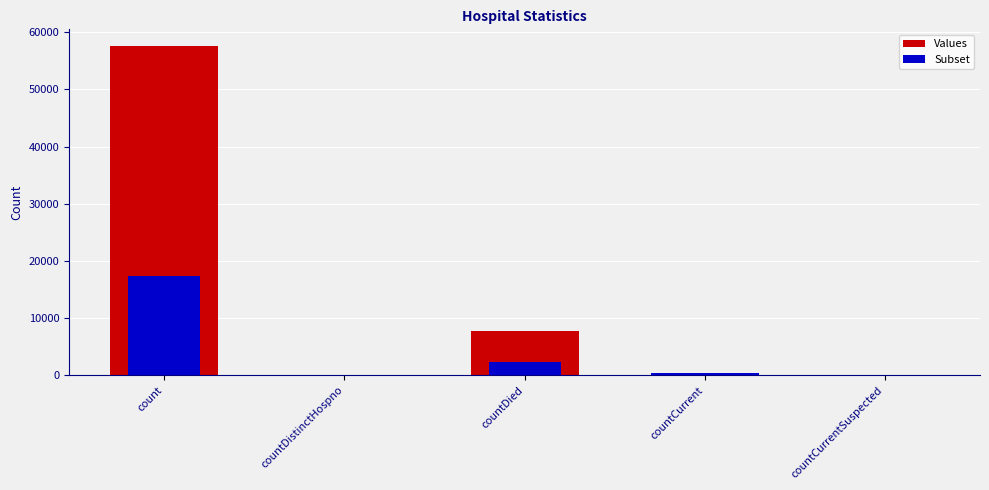

Is it true that Values equals 646.6 at countCurrent?

False